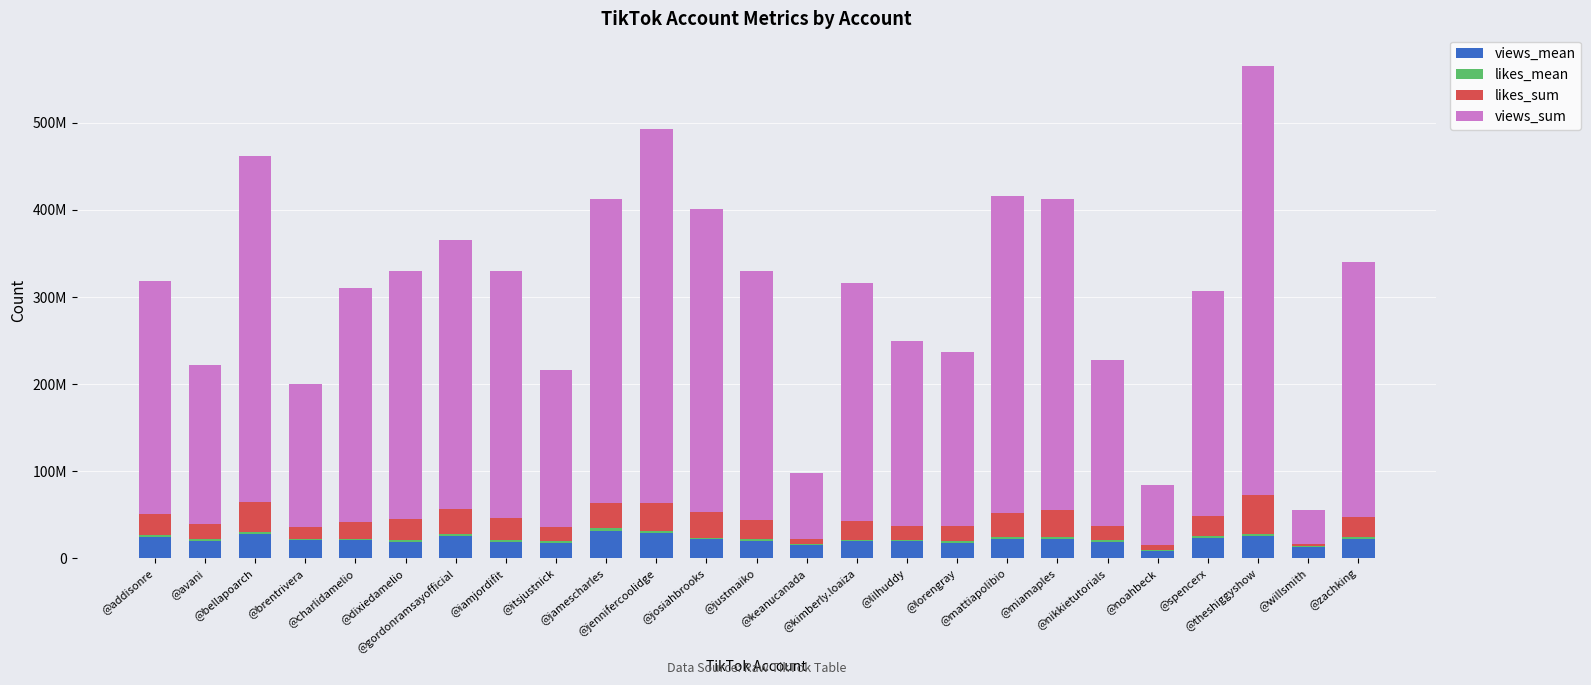

At which category is the sum across all series the highest?

@theshiggyshow